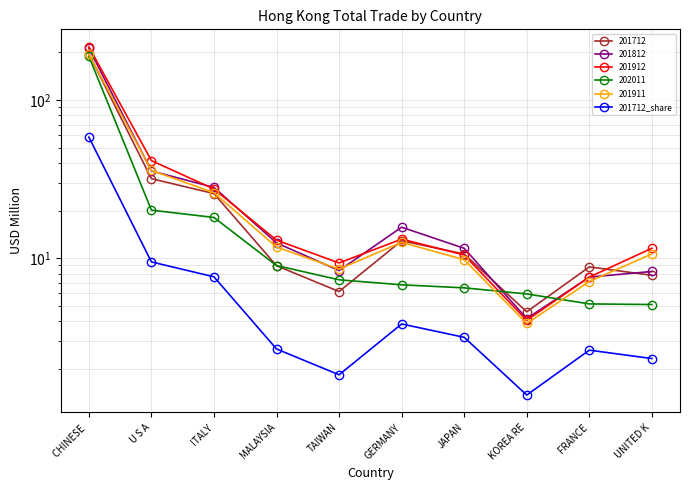

How many lines are shown in the chart?

1